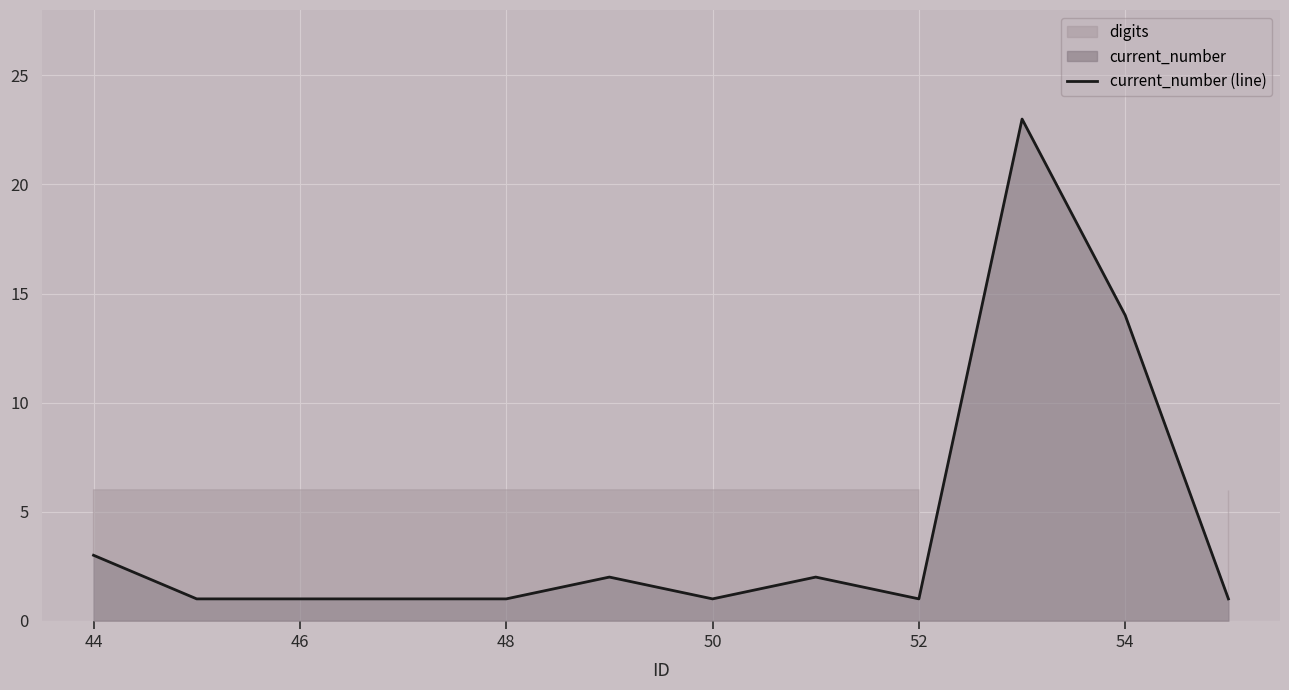

The value of current_number (line) at 44 is 3. True or false?

True